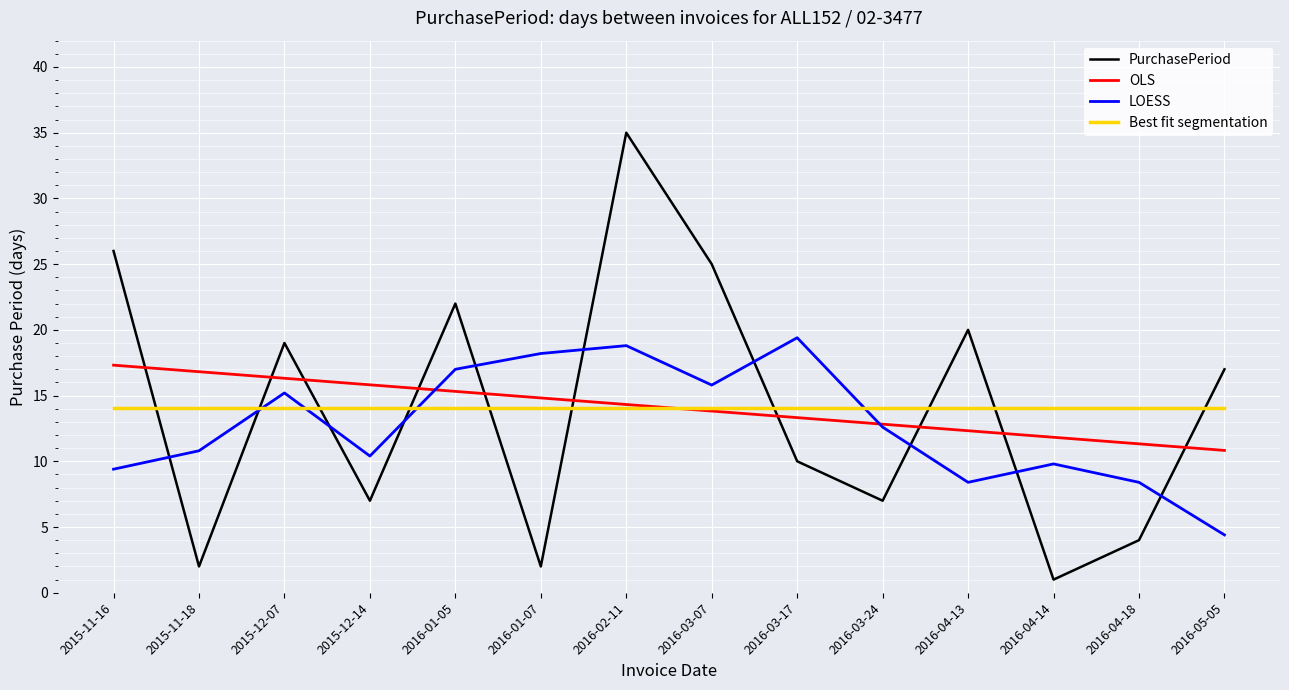

Reading left to right, extract all data points from this chart.

PurchasePeriod: 2015-11-16=26.0	2015-11-18=2.0	2015-12-07=19.0	2015-12-14=7.0	2016-01-05=22.0	2016-01-07=2.0	2016-02-11=35.0	2016-03-07=25.0	2016-03-17=10.0	2016-03-24=7.0	2016-04-13=20.0	2016-04-14=1.0	2016-04-18=4.0	2016-05-05=17.0
OLS: 2015-11-16=17.3	2015-11-18=16.8	2015-12-07=16.3	2015-12-14=15.8	2016-01-05=15.3	2016-01-07=14.8	2016-02-11=14.3	2016-03-07=13.8	2016-03-17=13.3	2016-03-24=12.8	2016-04-13=12.3	2016-04-14=11.8	2016-04-18=11.3	2016-05-05=10.8
LOESS: 2015-11-16=9.4	2015-11-18=10.8	2015-12-07=15.2	2015-12-14=10.4	2016-01-05=17.0	2016-01-07=18.2	2016-02-11=18.8	2016-03-07=15.8	2016-03-17=19.4	2016-03-24=12.6	2016-04-13=8.4	2016-04-14=9.8	2016-04-18=8.4	2016-05-05=4.4
Best fit segmentation: 2015-11-16=14.1	2015-11-18=14.1	2015-12-07=14.1	2015-12-14=14.1	2016-01-05=14.1	2016-01-07=14.1	2016-02-11=14.1	2016-03-07=14.1	2016-03-17=14.1	2016-03-24=14.1	2016-04-13=14.1	2016-04-14=14.1	2016-04-18=14.1	2016-05-05=14.1